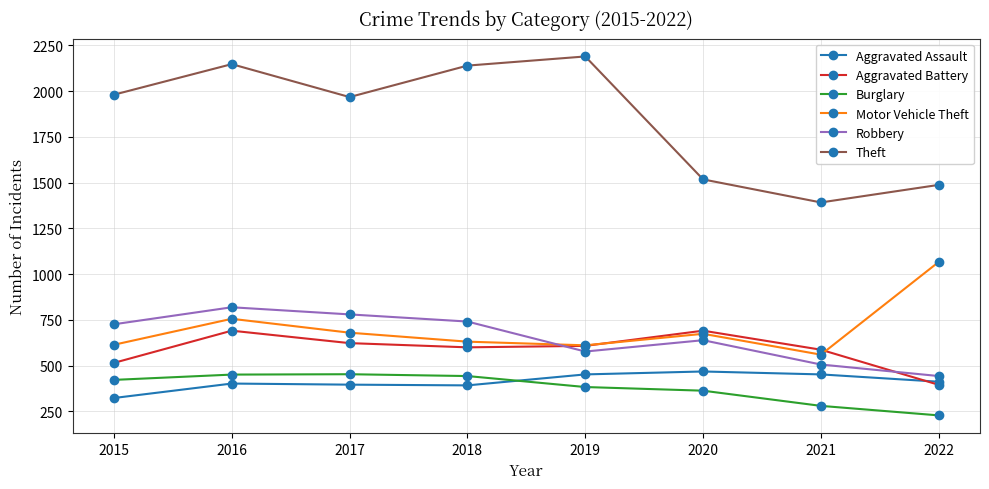

Count the number of categories in the chart.

8